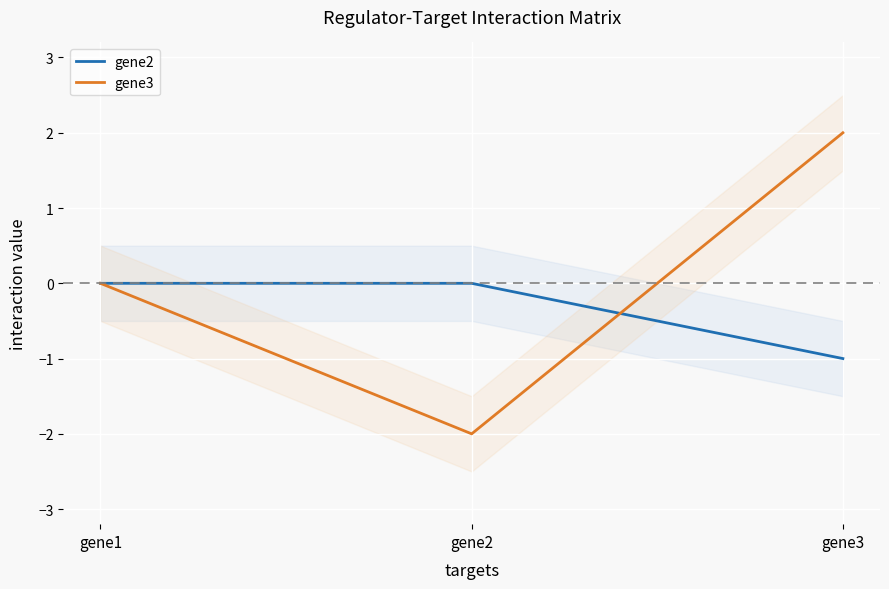

Which category has the highest value in the gene2 series?

gene1